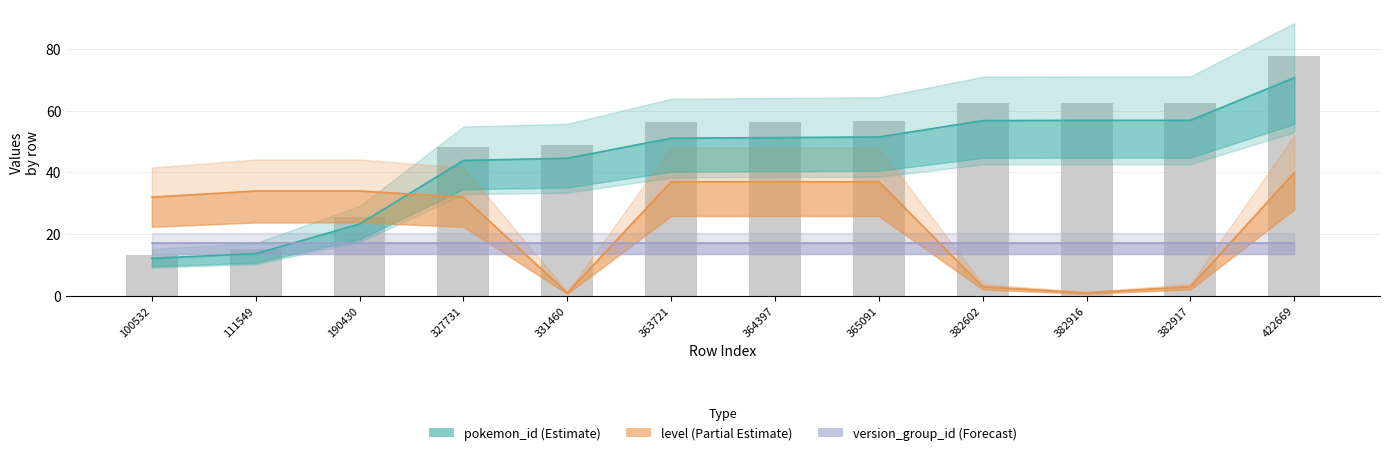

Count the number of categories in the chart.

12